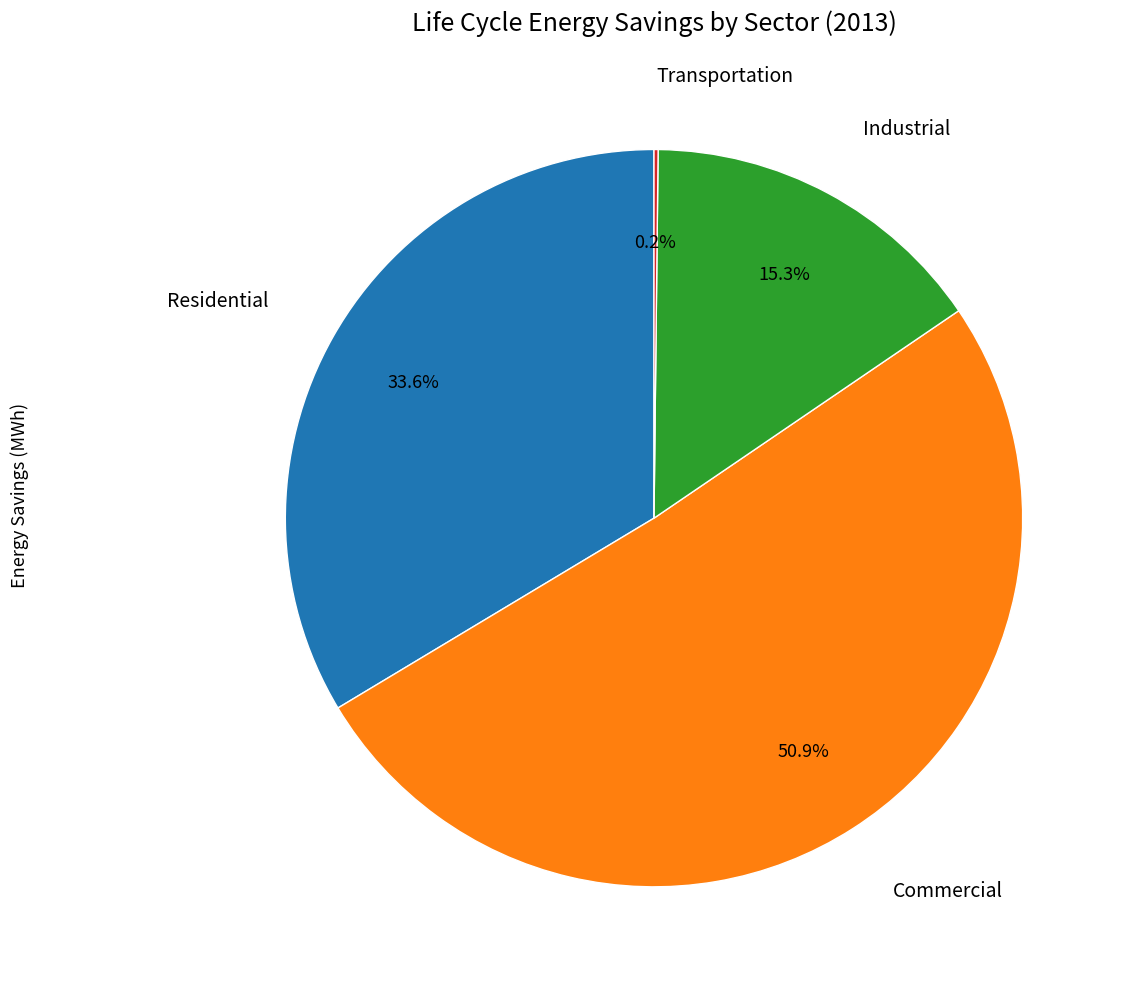

Is there any slice that represents more than half of the pie?

Yes